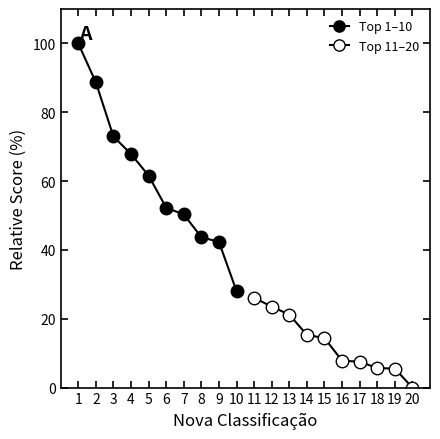

Which series has the widest spread of values?

Top 1–10